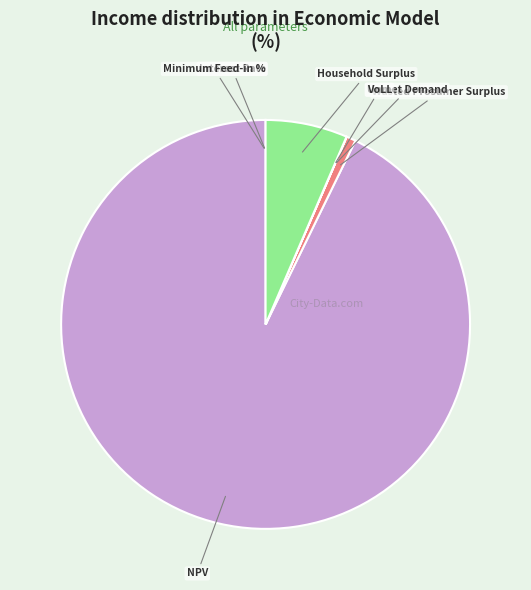

Which has a higher value, NPV or Household Surplus?

NPV